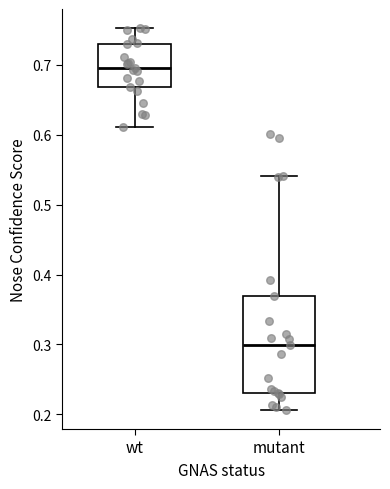

Reading left to right, transcribe this box plot: for each box, give where its median line is, the range the box spans, and where its two whiskers end, as read against the y-axis. The values are not printed on the chart, so give them approximately, as read against the axis.

wt: median 0.70, box 0.67 to 0.73, whiskers 0.61 to 0.75
mutant: median 0.30, box 0.23 to 0.37, whiskers 0.21 to 0.54